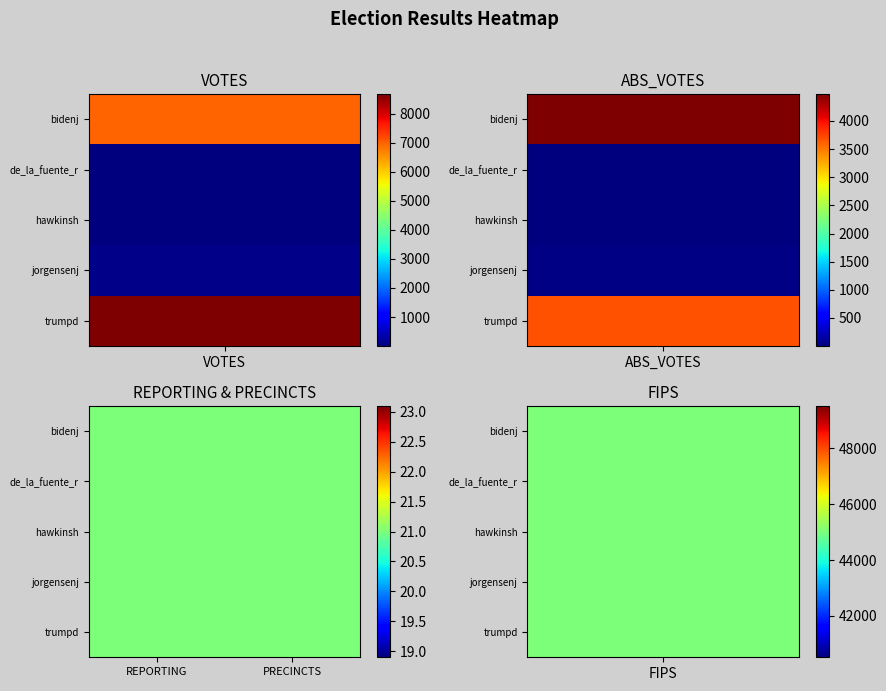

Reading left to right, transcribe all the data shown in this chart.

bidenj: 6941	4473	21	21	45023
de_la_fuente_r: 11	6	21	21	45023
hawkinsh: 37	13	21	21	45023
jorgensenj: 108	37	21	21	45023
trumpd: 8660	3671	21	21	45023